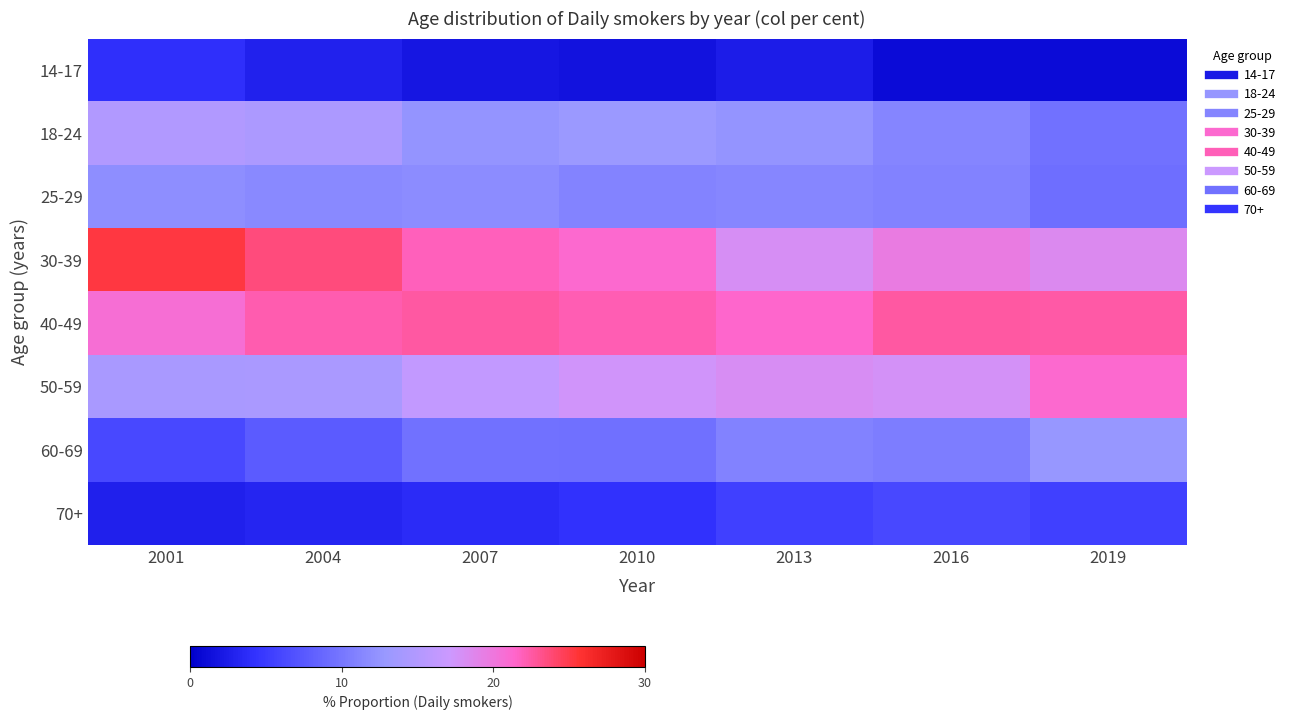

Which series has the largest range (max minus min)?

30-39